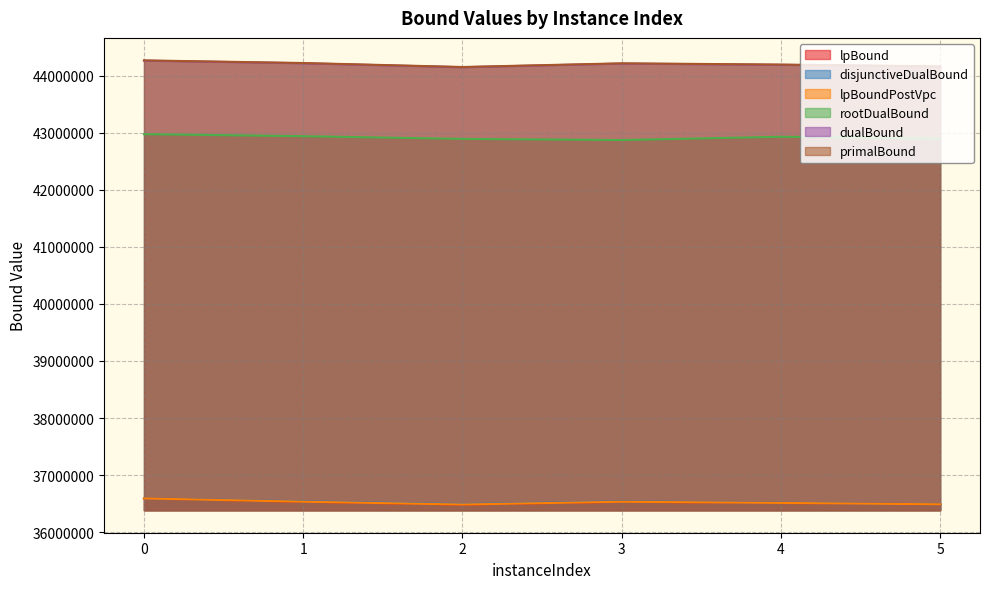

Reading left to right, list all the values displayed in this chart.

lpBound: 0=36590350.0	1=36532835.4	2=36483398.1	3=36532310.3	4=36511596.3	5=36487045.7
disjunctiveDualBound: 0=36590350.0	1=36539792.5	2=36489964.6	3=36538498.4	4=36513986.3	5=36487045.7
lpBoundPostVpc: 0=36590350.0	1=36532835.4	2=36483398.1	3=36532310.3	4=36511596.3	5=36487045.7
rootDualBound: 0=42976300.0	1=42940554.3	2=42893540.5	3=42873665.4	4=42930780.4	5=42899071.5
dualBound: 0=44265385.9	1=44219356.5	2=44149658.0	3=44213960.1	4=44191984.4	5=44160814.4
primalBound: 0=44269807.5	1=44223754.9	2=44153697.1	3=44218150.8	4=44196364.2	5=44164817.5